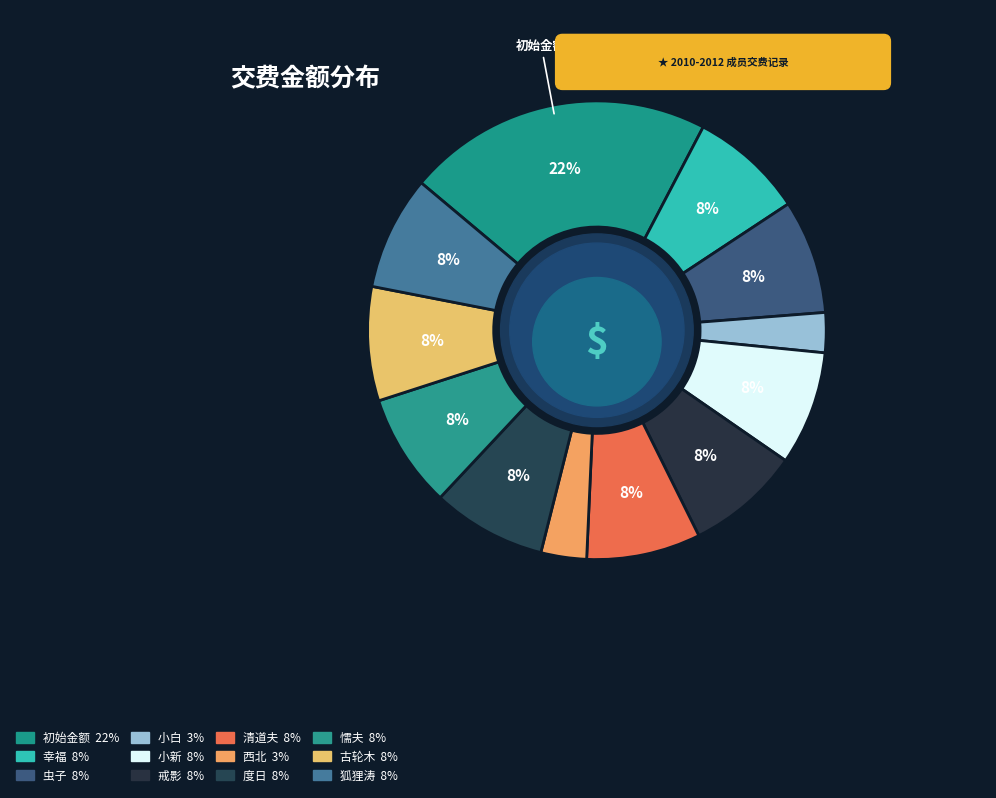

What percentage is NOT represented by 小白?

97.2%